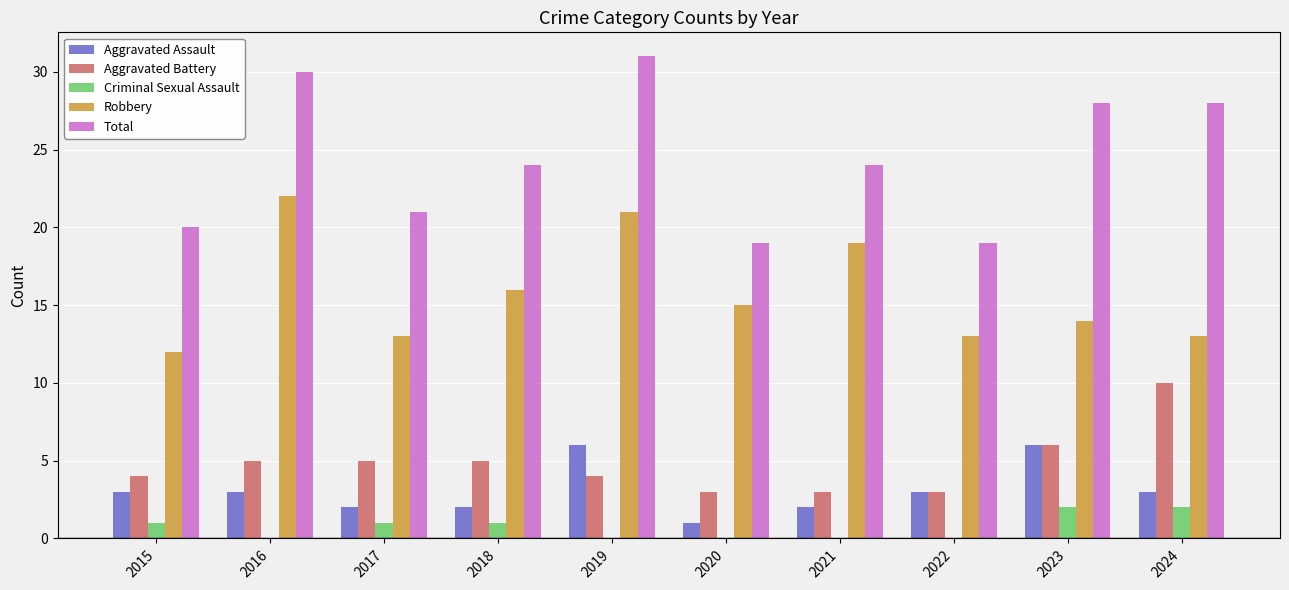

Which series changed the most between 2015 and 2021?

Robbery